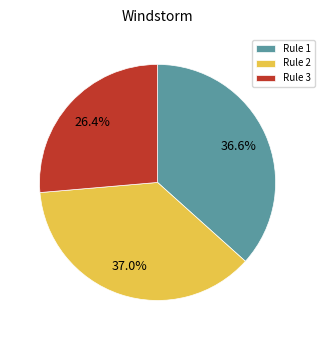

Is there a majority slice in this chart?

No